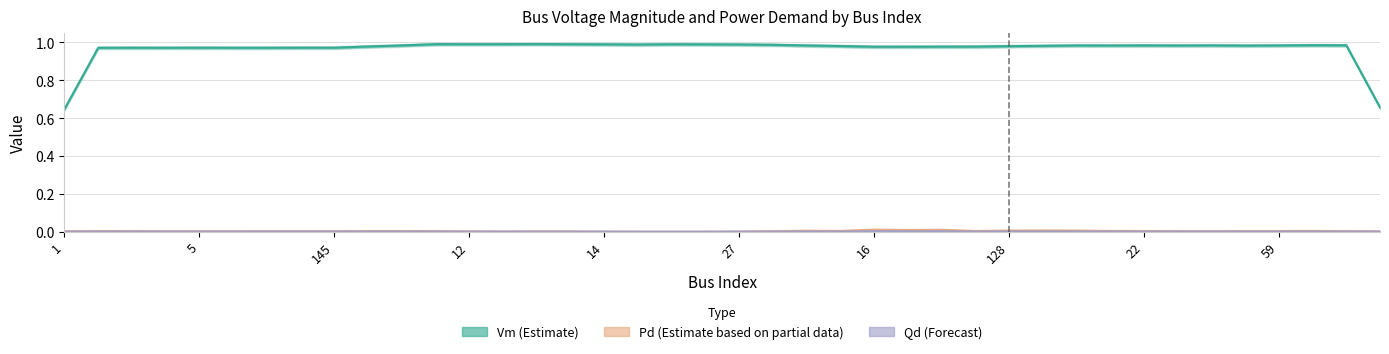

Between 12 and 22, which series saw the biggest shift?

Vm (Estimate)